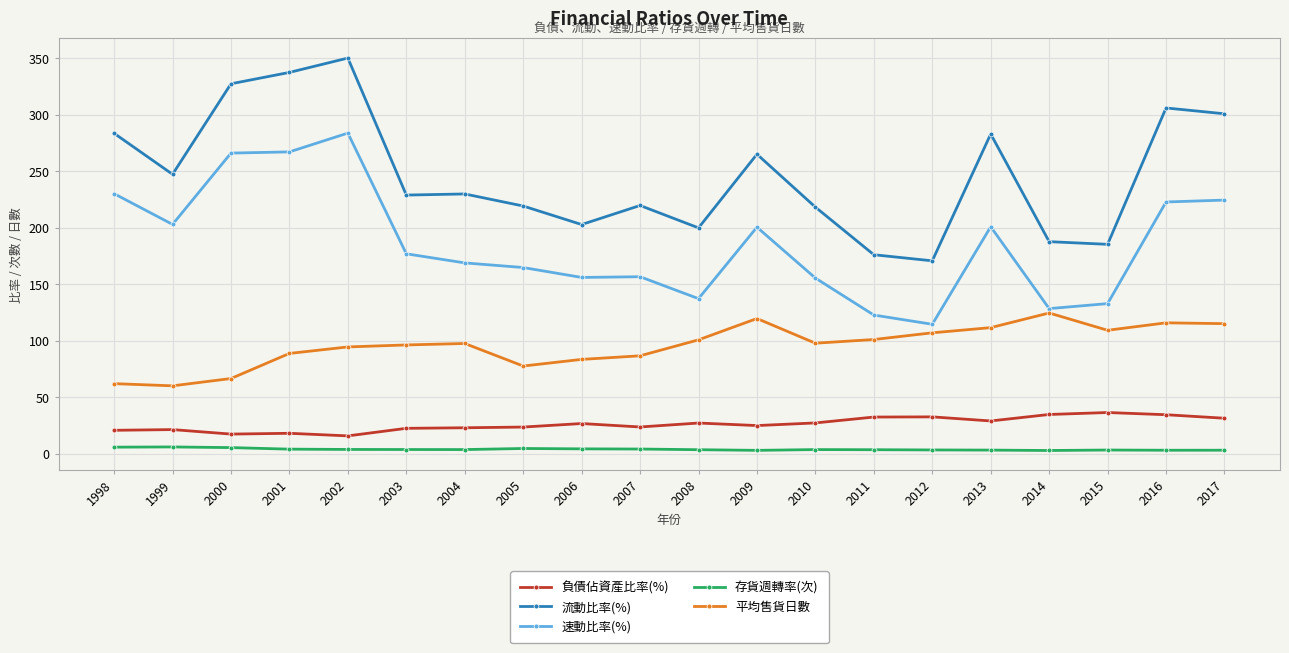

What is the difference between the highest and lowest values at 2001?

333.3